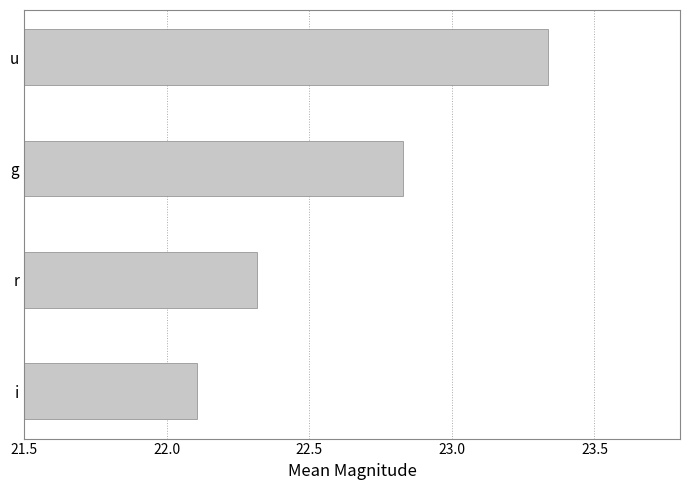

List the labels in order of value, smallest first.

i, r, g, u